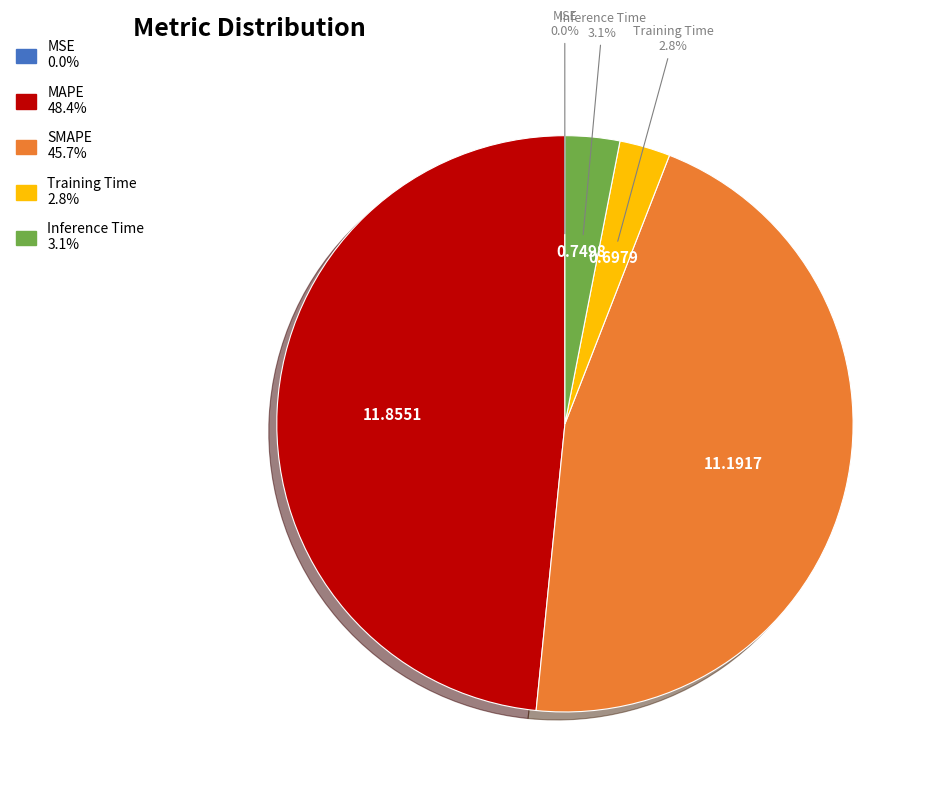

True or false: Inference Time accounts for 3% of the total.

True